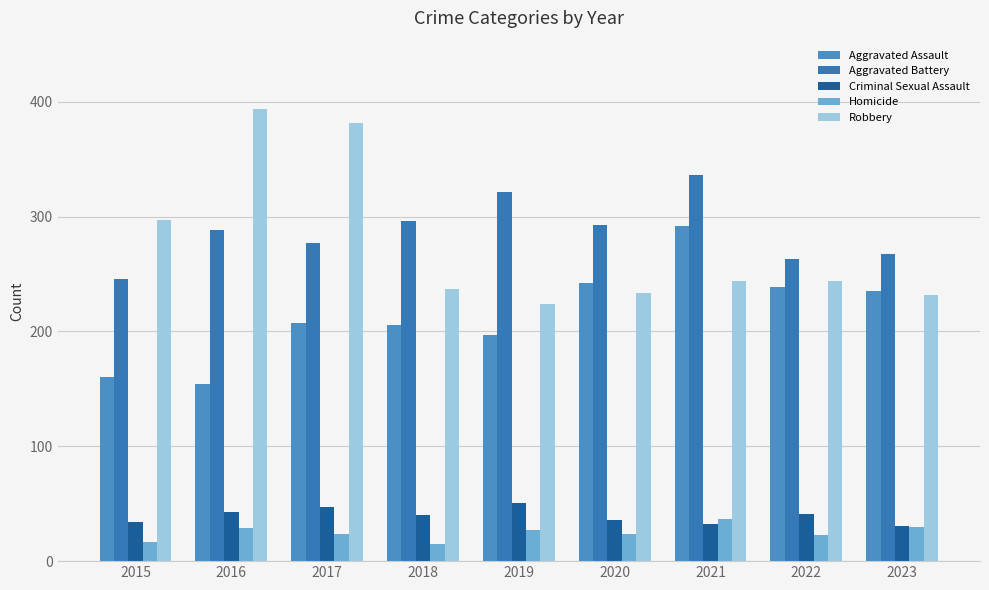

What is the approximate value of Aggravated Assault at 2018, to the nearest 10?

210